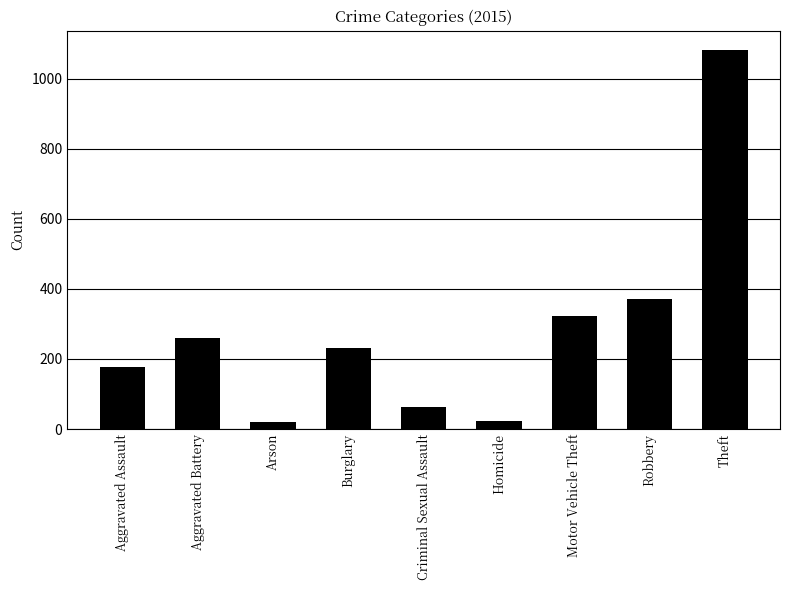

The value at Motor Vehicle Theft is 322. True or false?

True